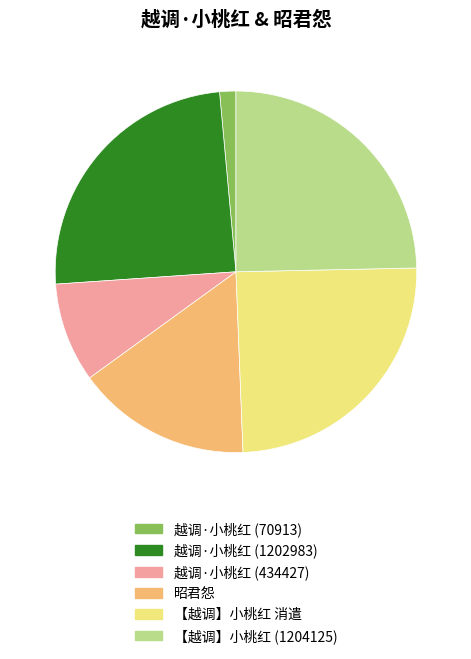

Do 越调·小桃红 (434427) and 【越调】小桃红 (1204125) together represent more than half of the pie?

No